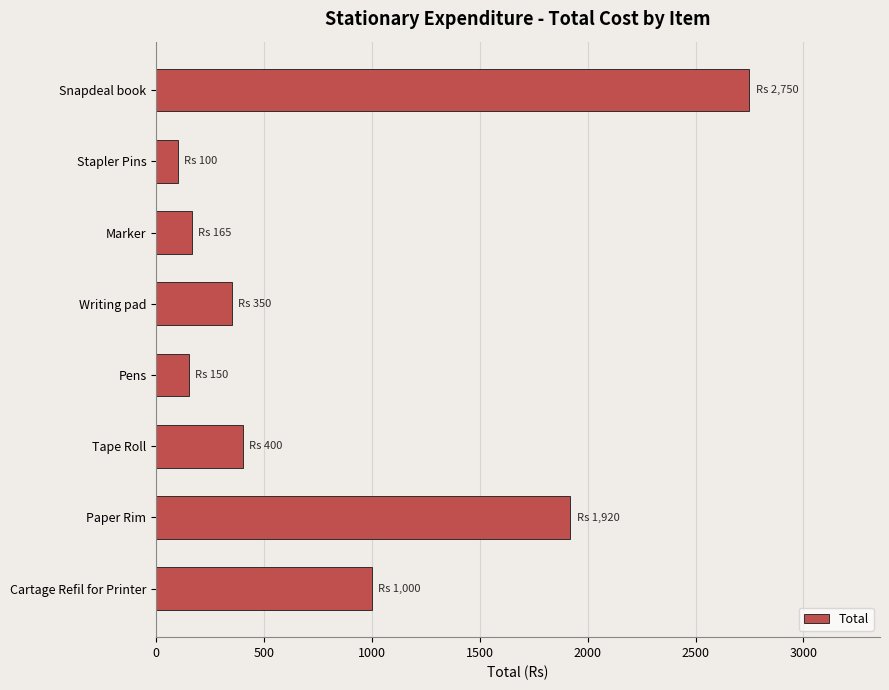

What is the sum of all values?

6835